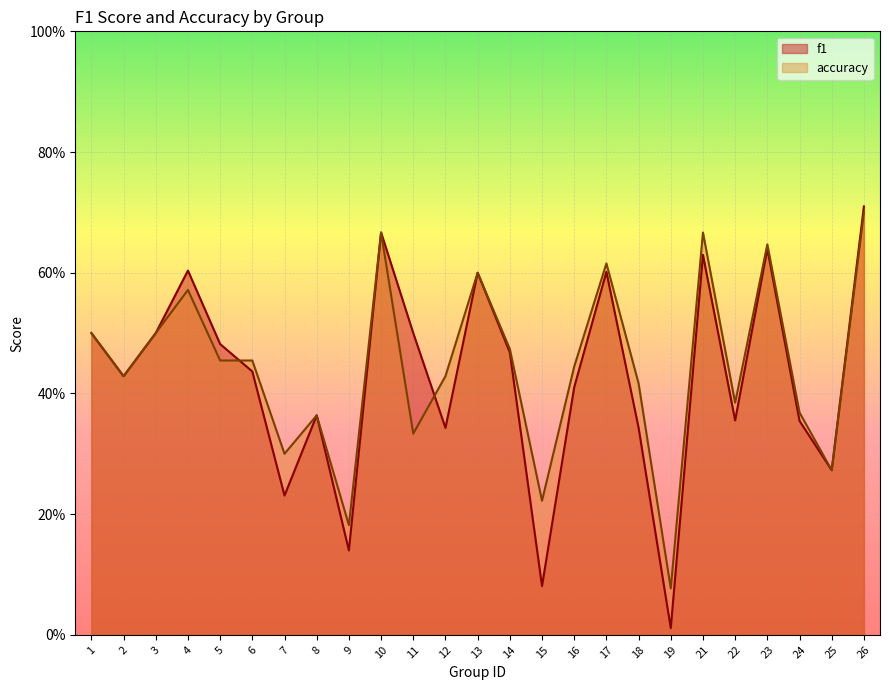

Which series changed the most between 18 and 19?

accuracy